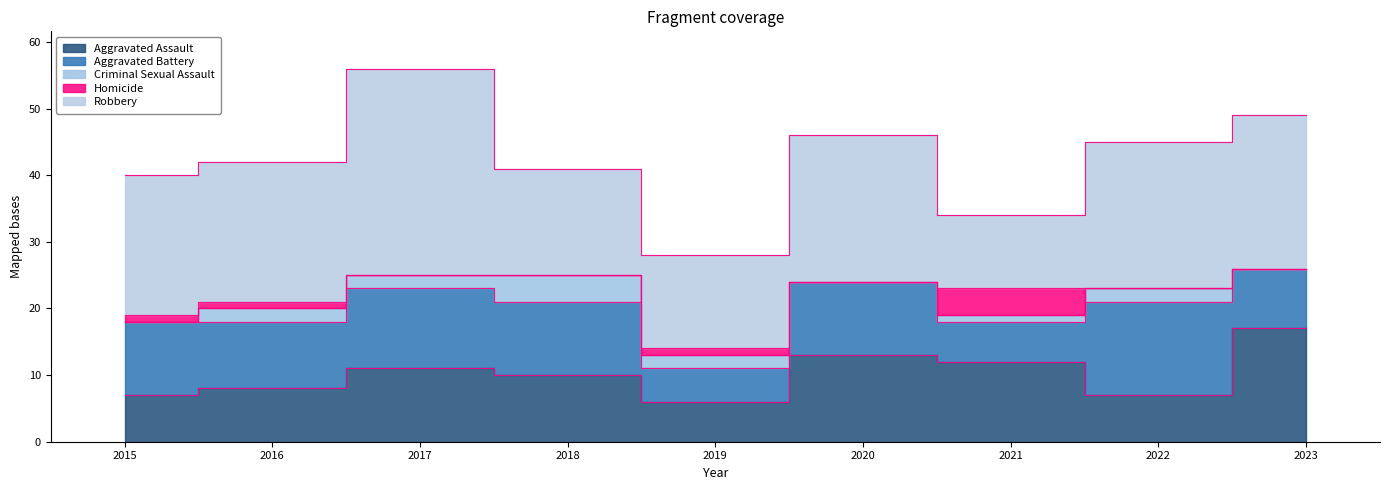

Which series has the largest total across all categories?

Robbery